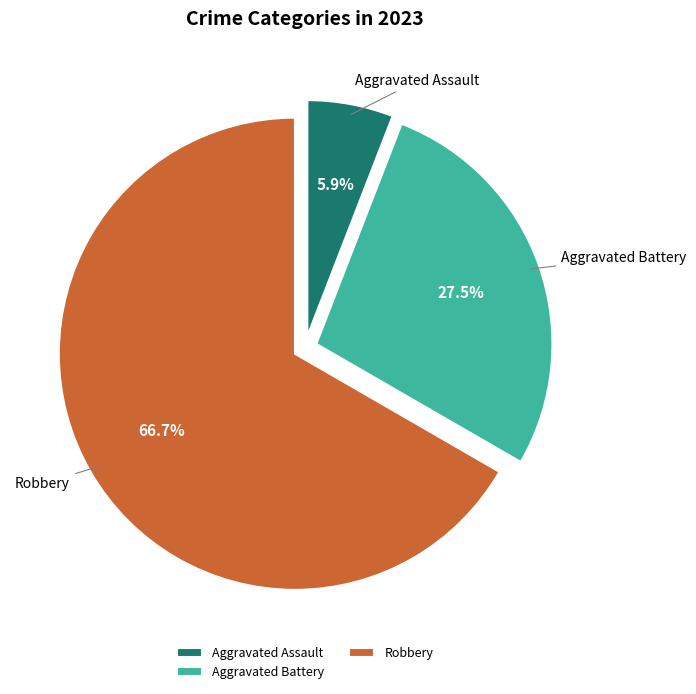

To the nearest percent, what is the average slice percentage?

33%